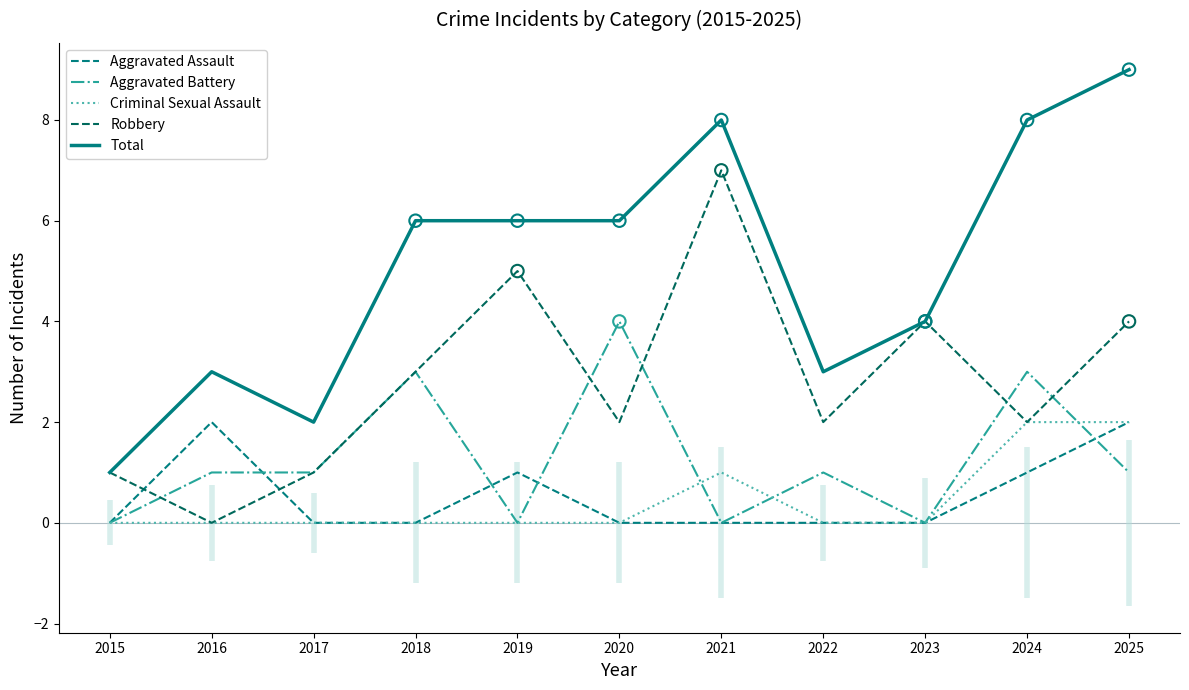

Which series contains the highest Y value?

Total